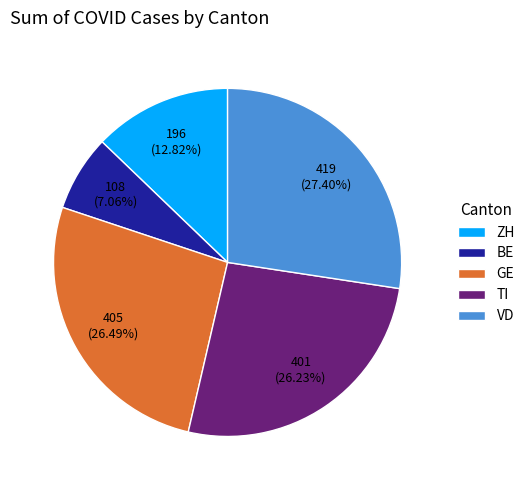

To the nearest percent, what percentage of the pie is ZH?

13%